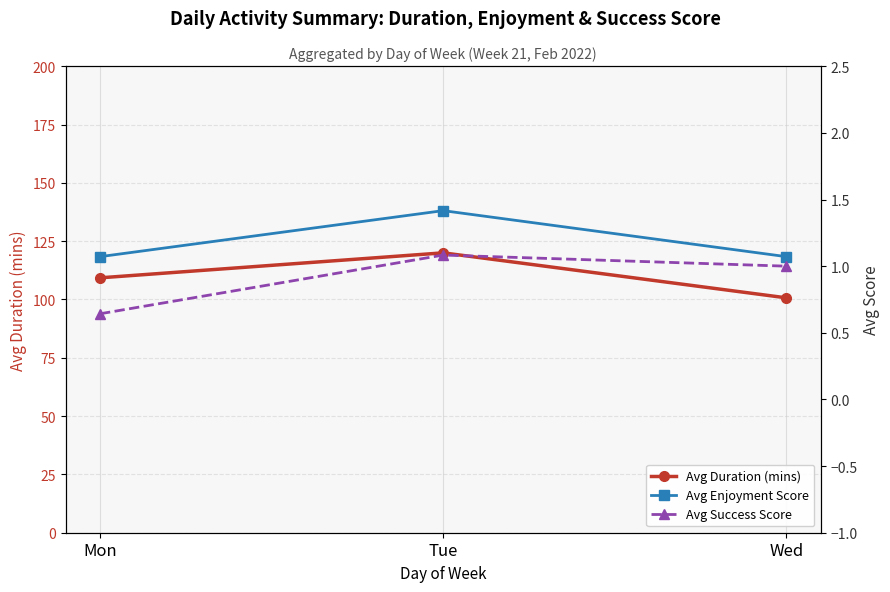

Reading left to right, transcribe all the data shown in this chart.

Avg Duration (mins): Mon=109.3	Tue=120.0	Wed=100.7
Avg Enjoyment Score: Mon=1.1	Tue=1.4	Wed=1.1
Avg Success Score: Mon=0.6	Tue=1.1	Wed=1.0